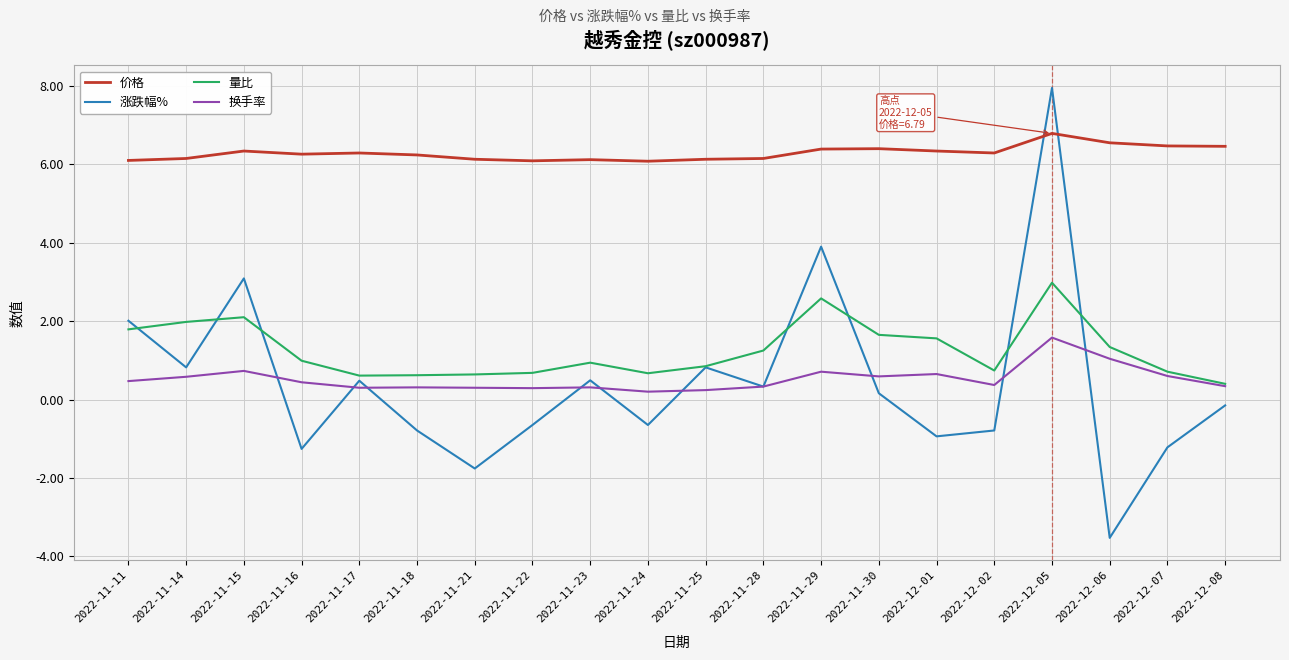

What are all the series names shown in the legend?

价格, 涨跌幅%, 量比, 换手率